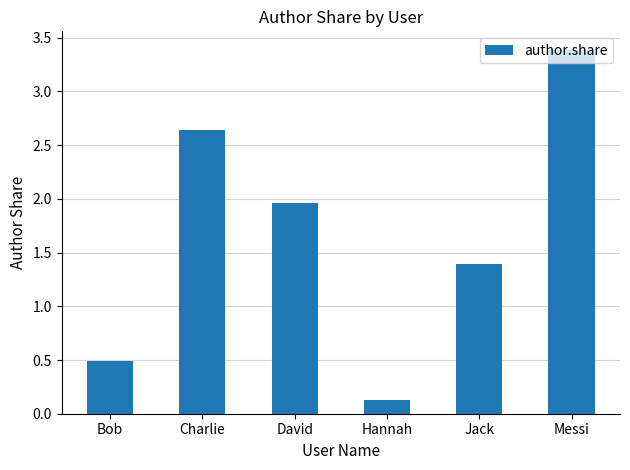

Approximately how many times larger is the value at David compared to Jack?

1.4